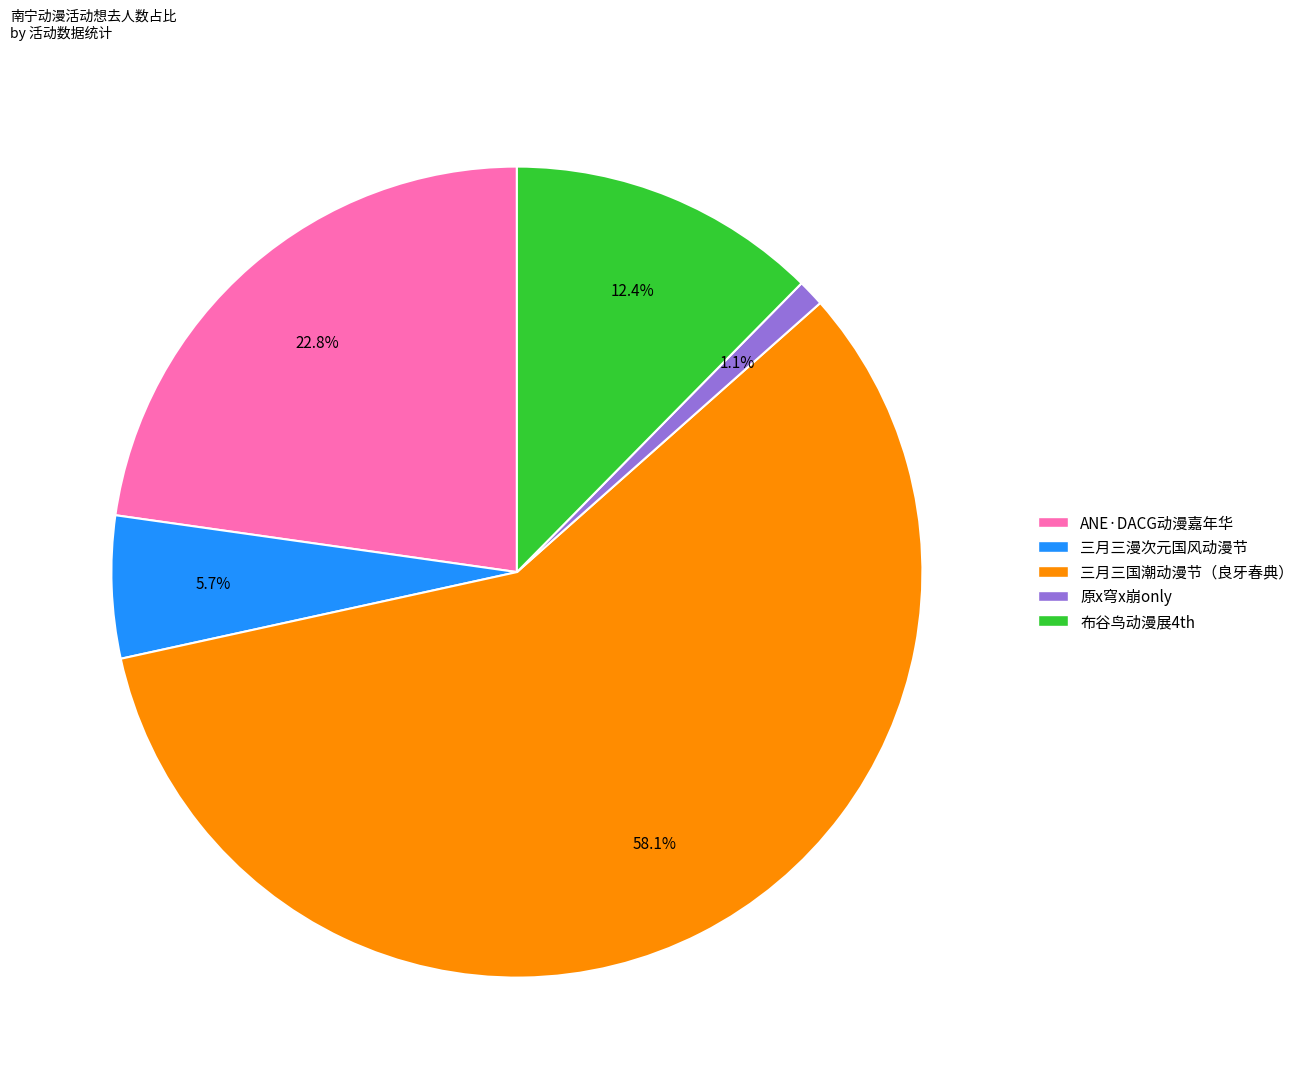

Is there any slice that represents more than half of the pie?

Yes